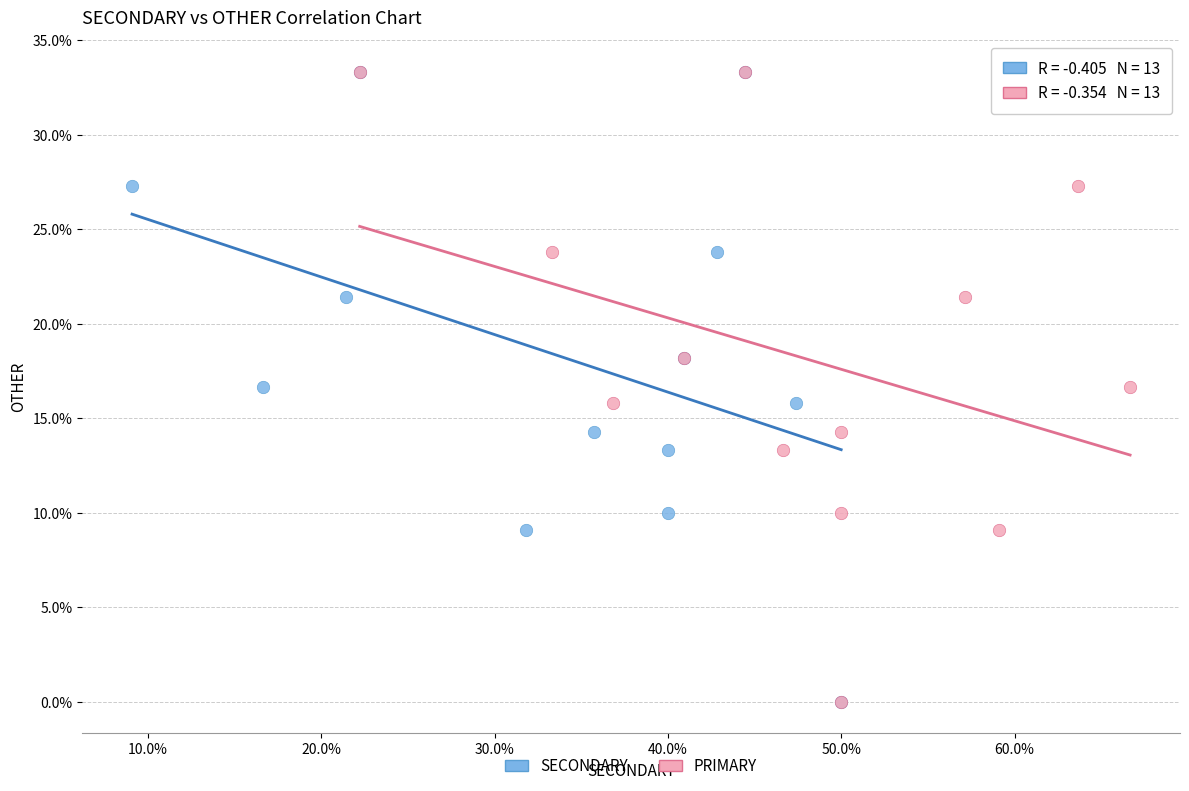

What are all the series names shown in the legend?

SECONDARY, PRIMARY